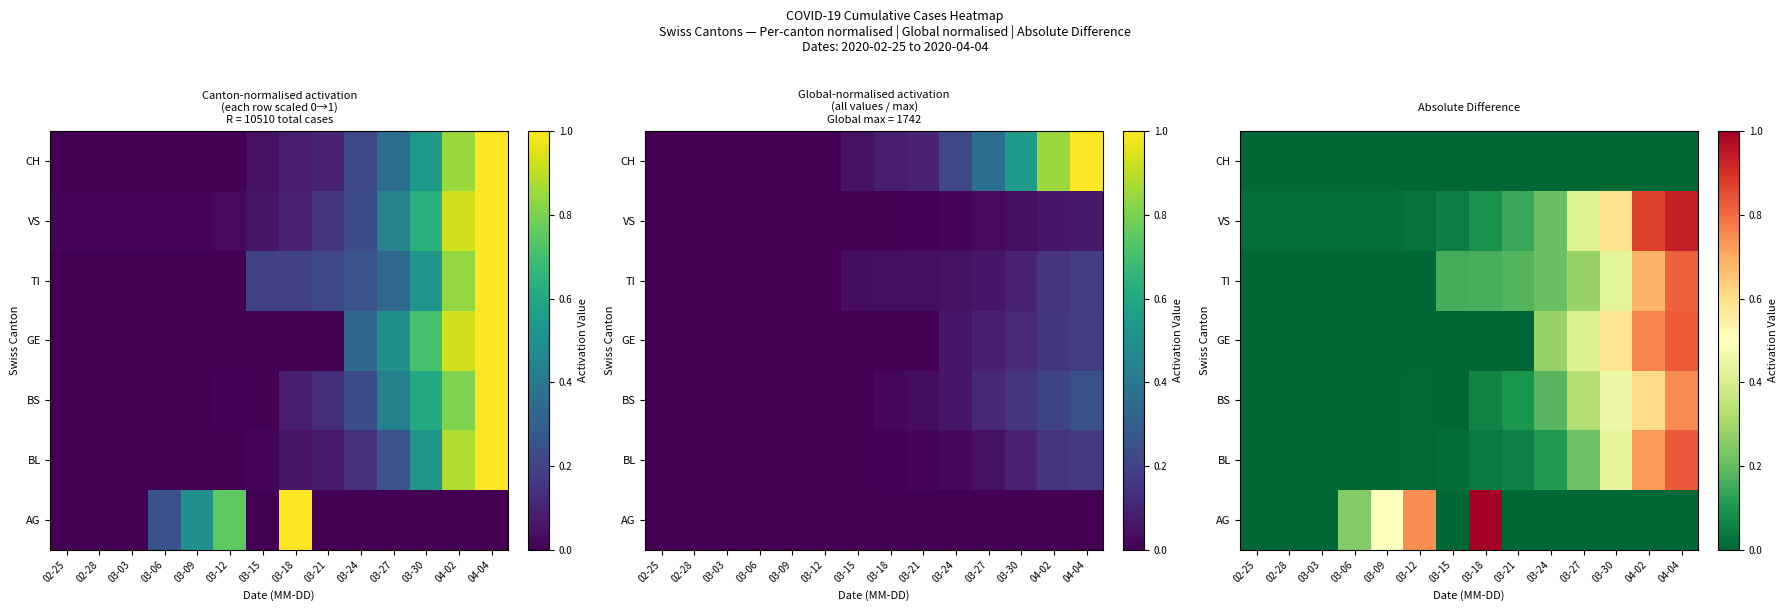

List the series in order of their peak value, lowest first.

CH, BS, TI, GE, BL, VS, AG